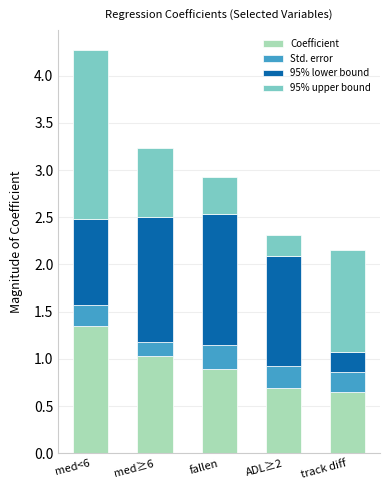

What are all the series names shown in the legend?

Coefficient, Std. error, 95% lower bound, 95% upper bound